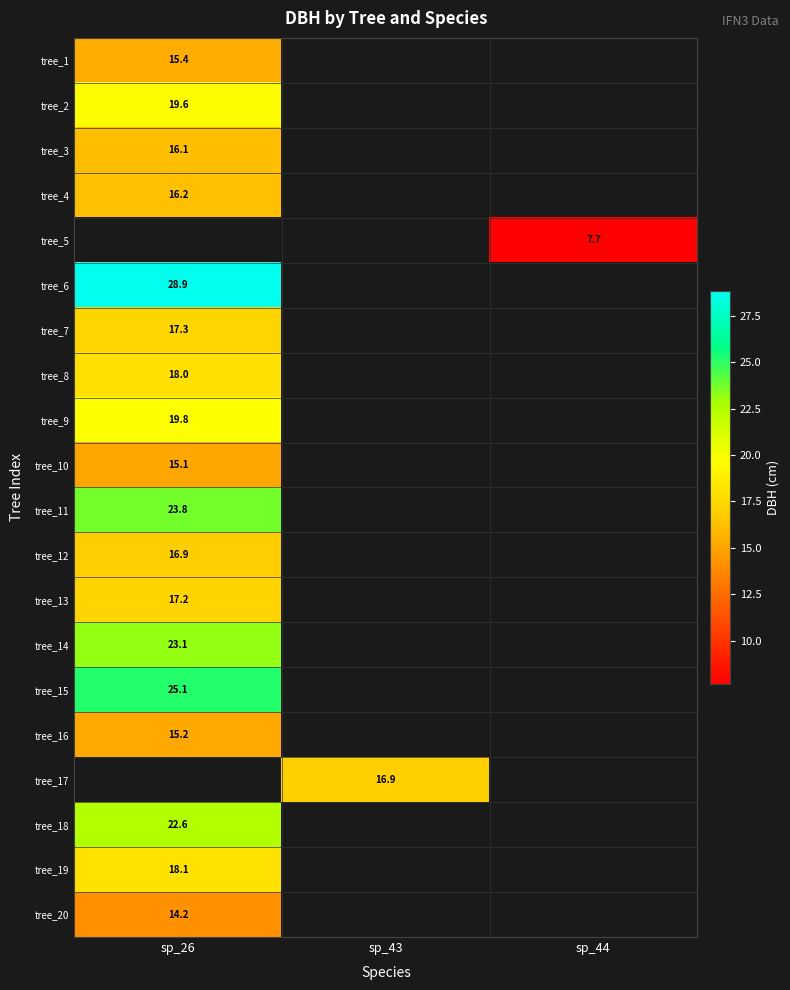

What is the minimum value shown in the chart?

7.7